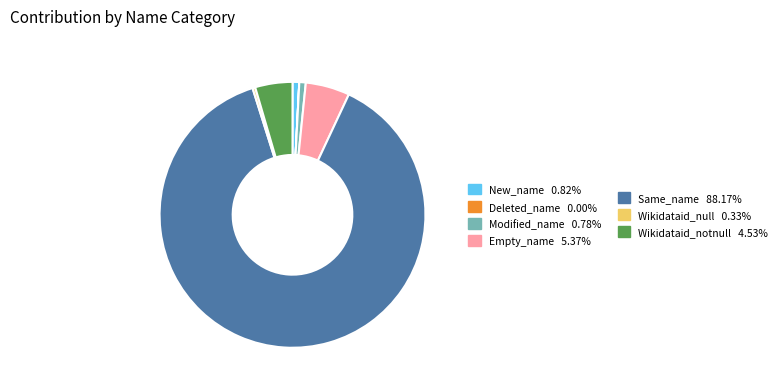

Does any single category account for the majority?

Yes